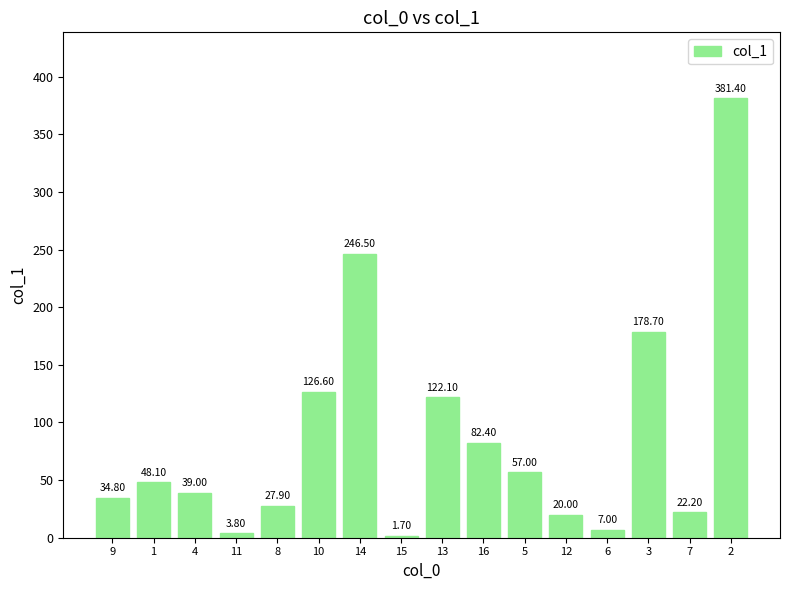

Reading right to left, extract all data points from this chart.

381.4	22.2	178.7	7.0	20.0	57.0	82.4	122.1	1.7	246.5	126.6	27.9	3.8	39.0	48.1	34.8